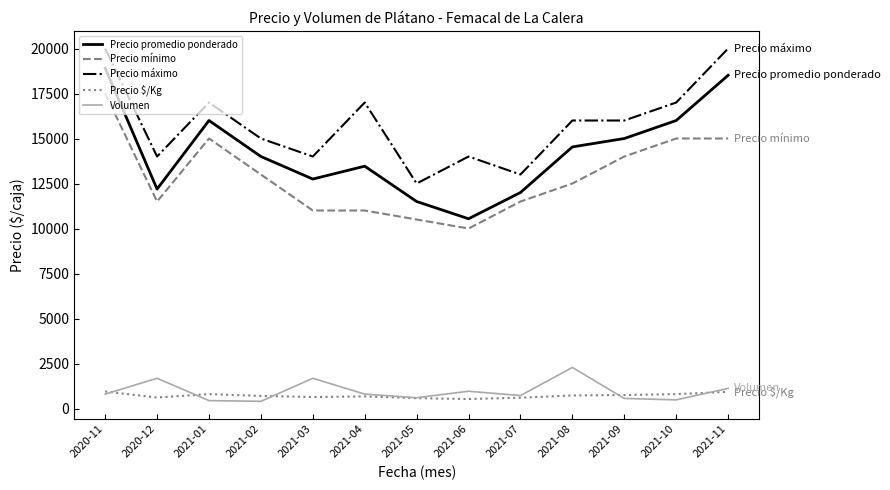

Rank the series at 2021-03 from lowest to highest value.

Precio $/Kg, Volumen, Precio mínimo, Precio promedio ponderado, Precio máximo